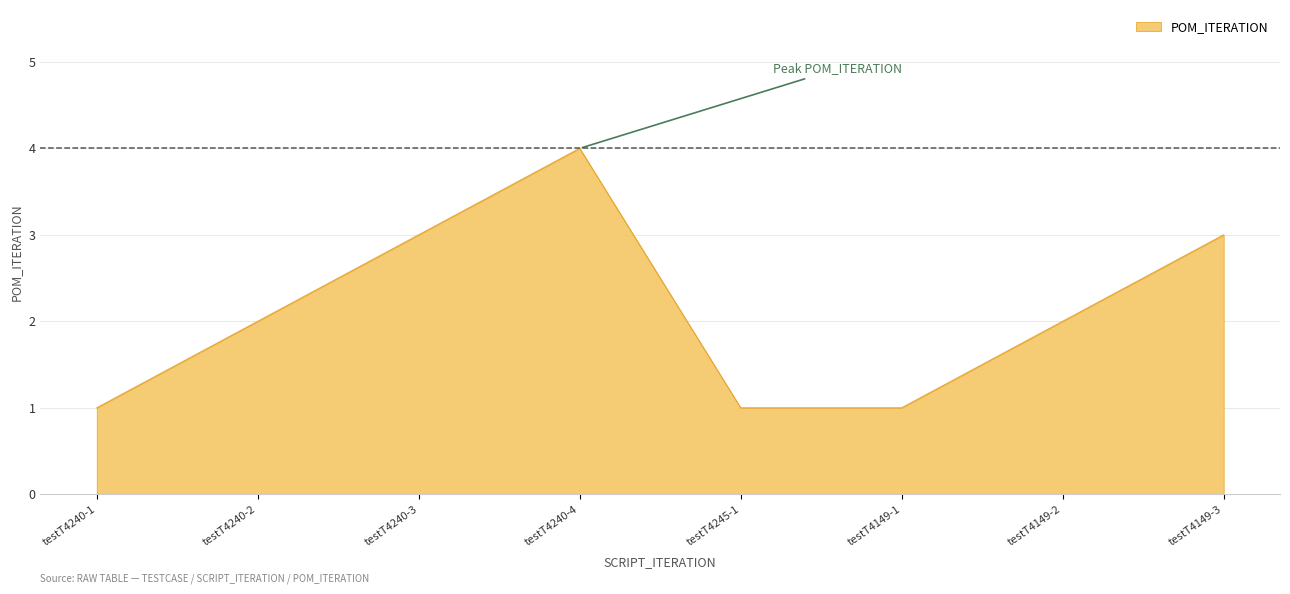

What is the difference between the maximum and minimum values?

3